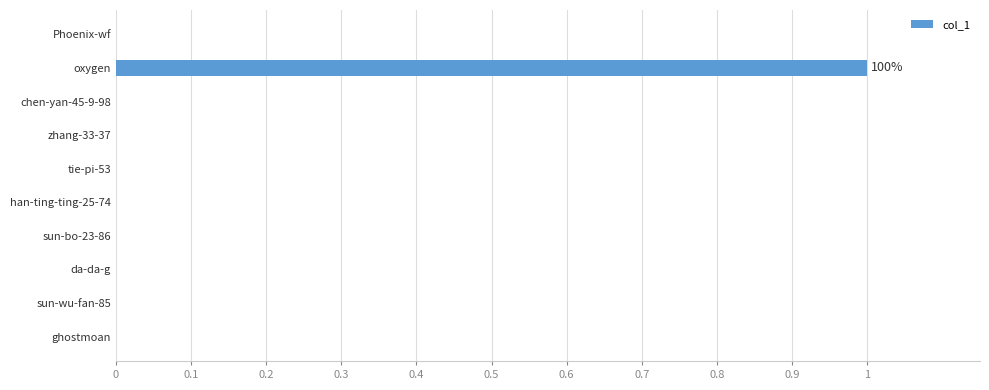

Count the number of categories in the chart.

10